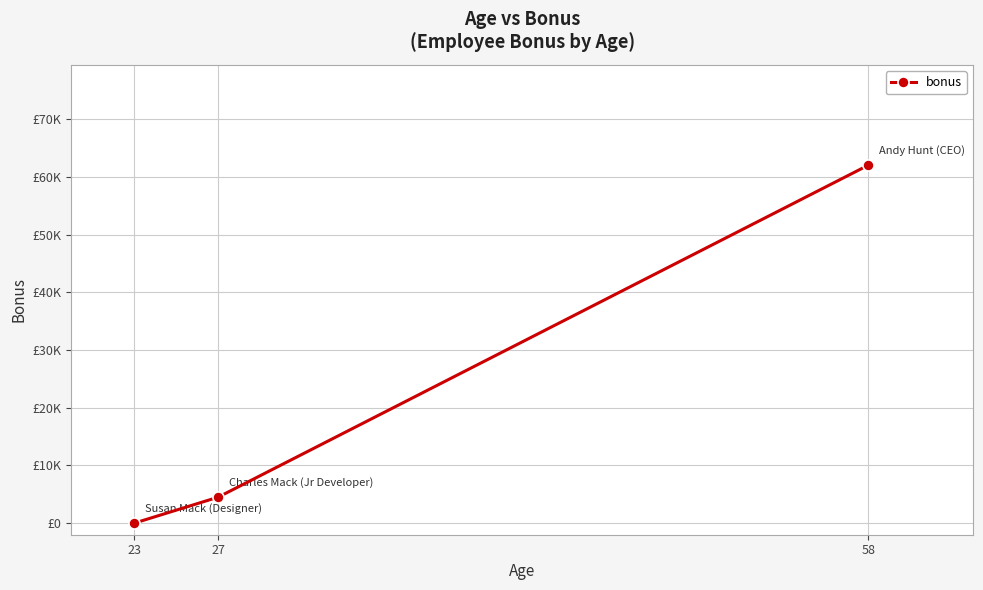

What is the change in value from 27 to 58?

+57500